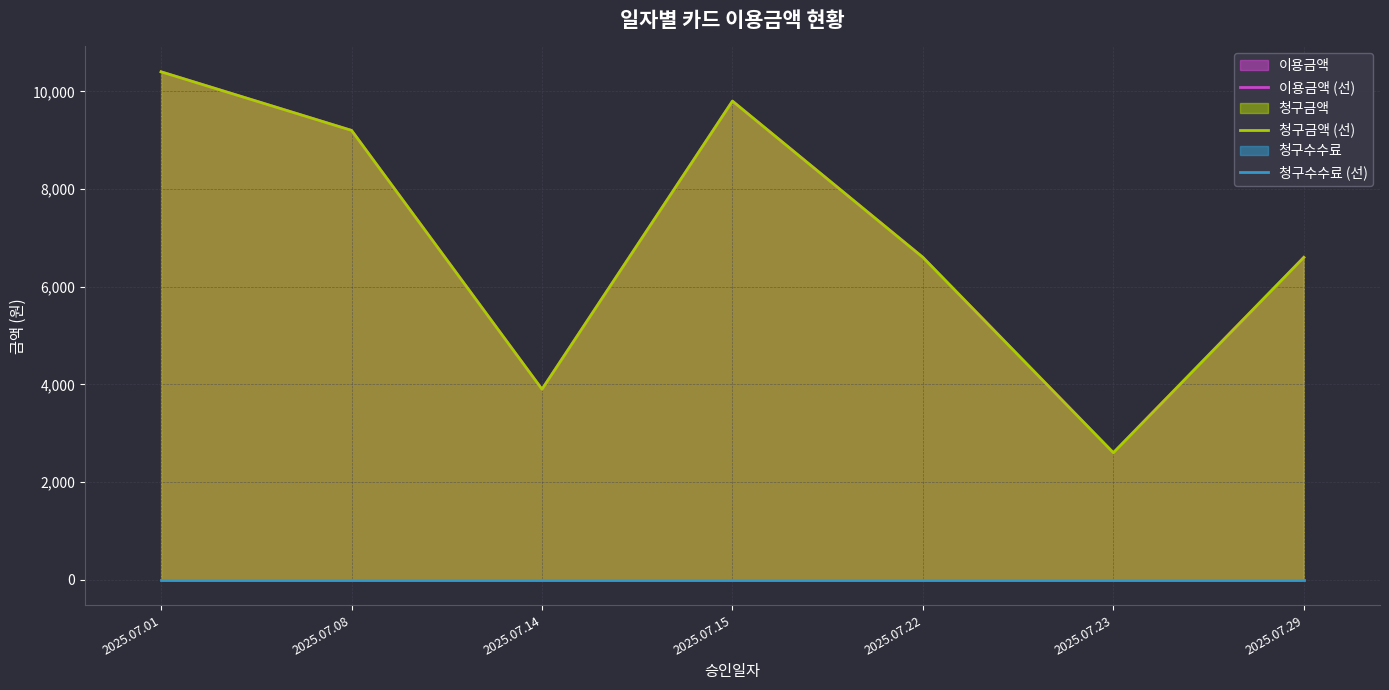

What is the value of the 이용금액 (선) point at the 1st from the left?

10400